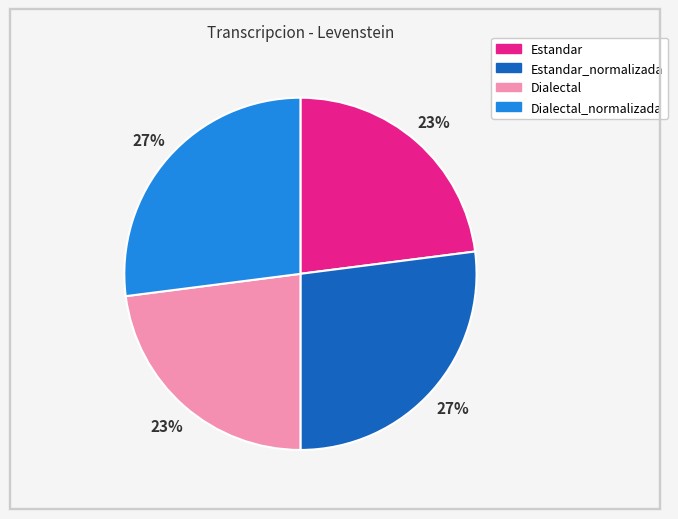

True or false: Estandar_normalizada accounts for 27% of the total.

True